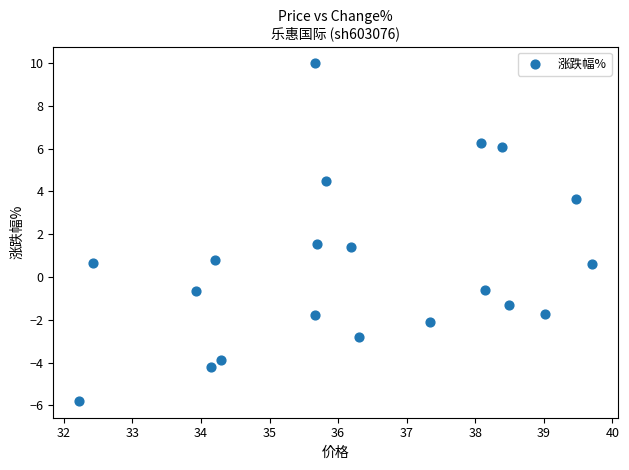

What is the range of X values (max minus min)?

7.5